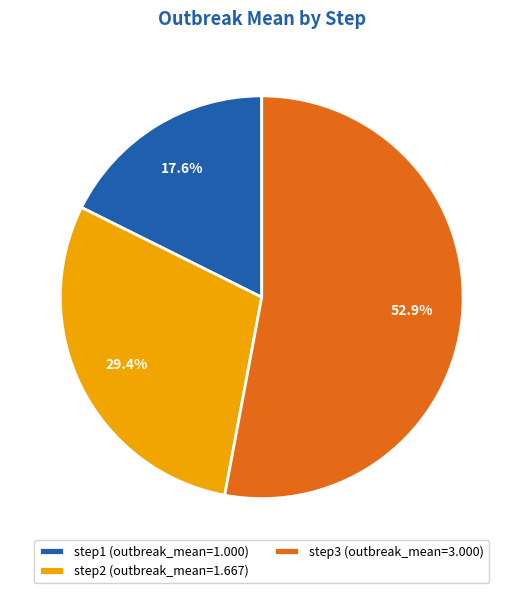

Approximately how many times larger is the value at step1 compared to step3?

0.3